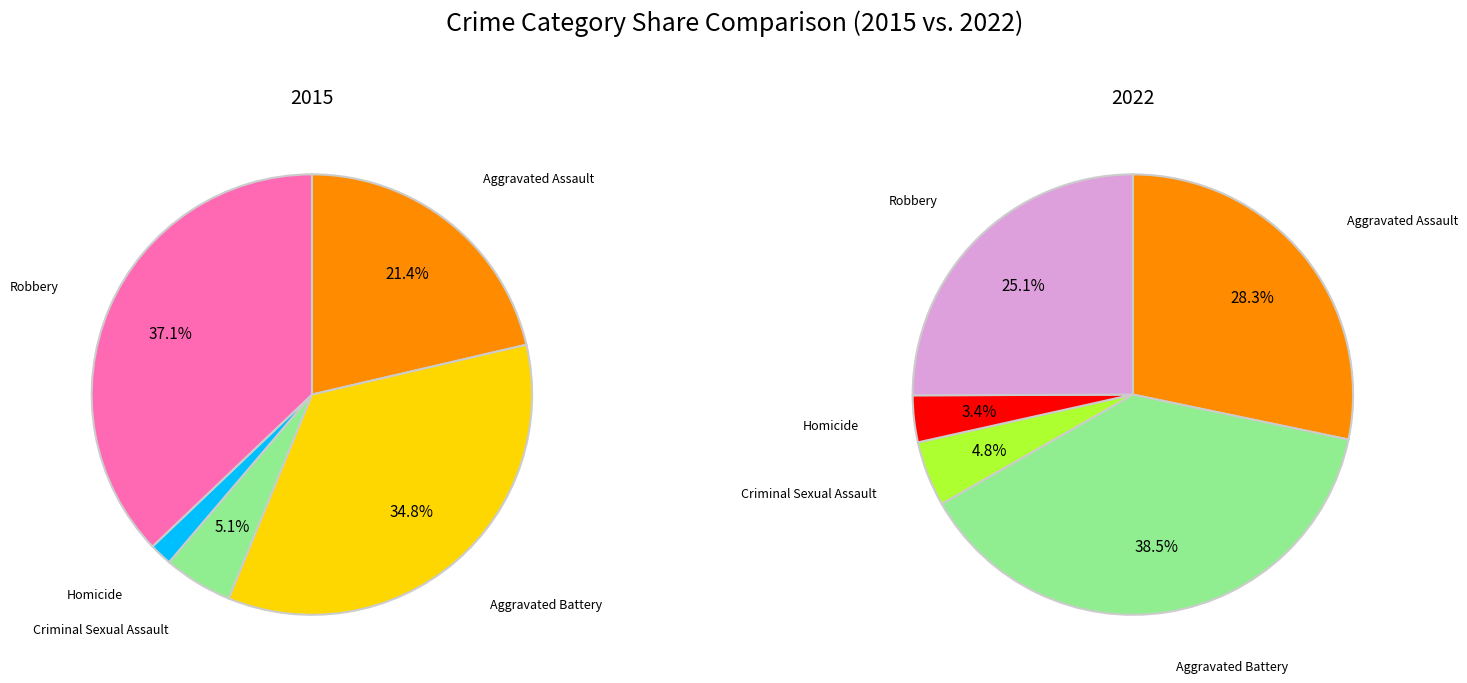

Which series has the widest spread of values?

2022